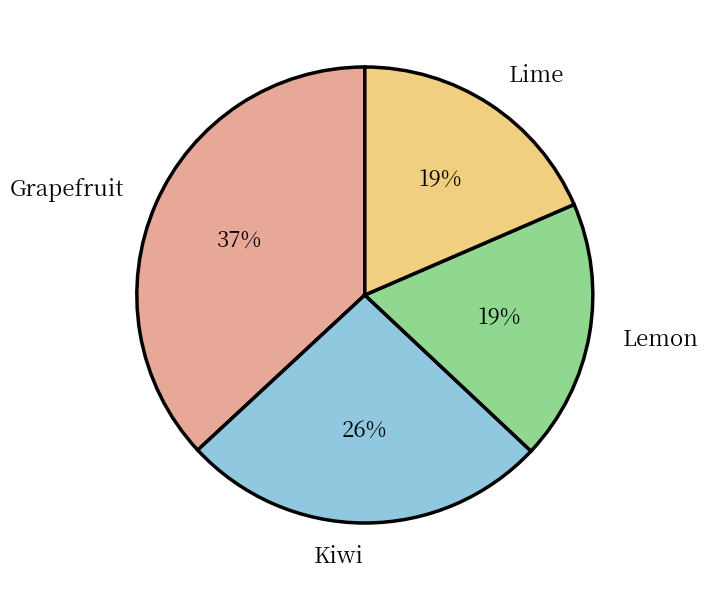

To the nearest percent, what is the combined percentage of Lemon and Kiwi?

45%